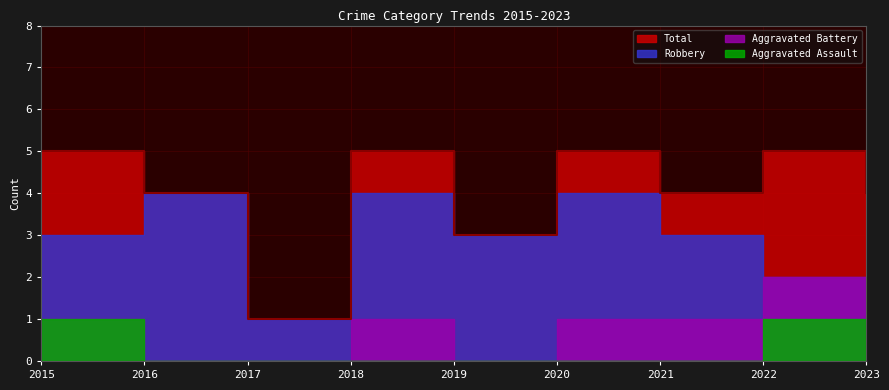

How many data points in Total are less than 4?

2